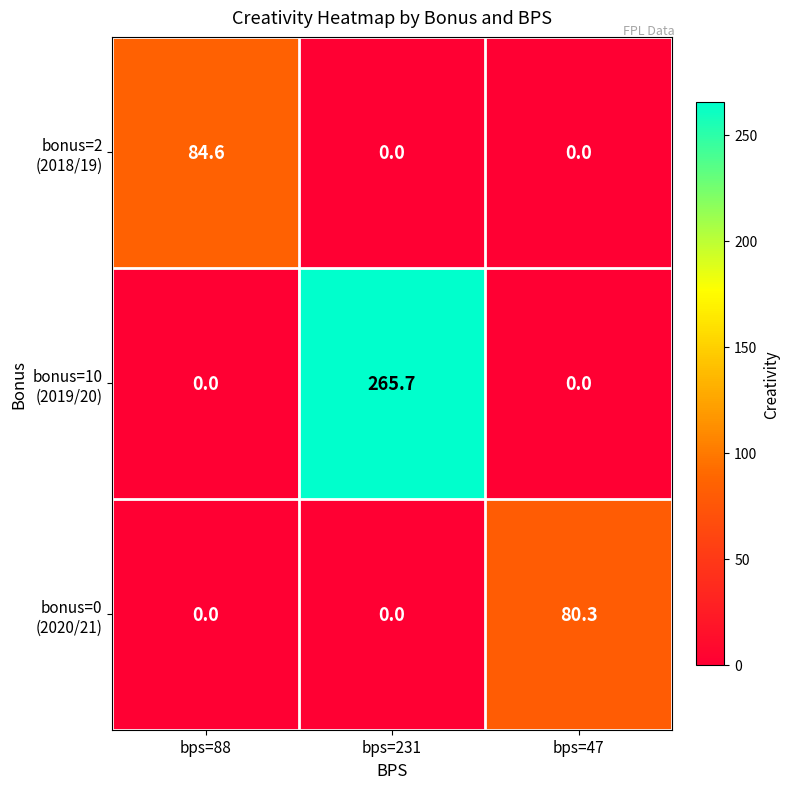

What is the greatest value displayed?

265.7